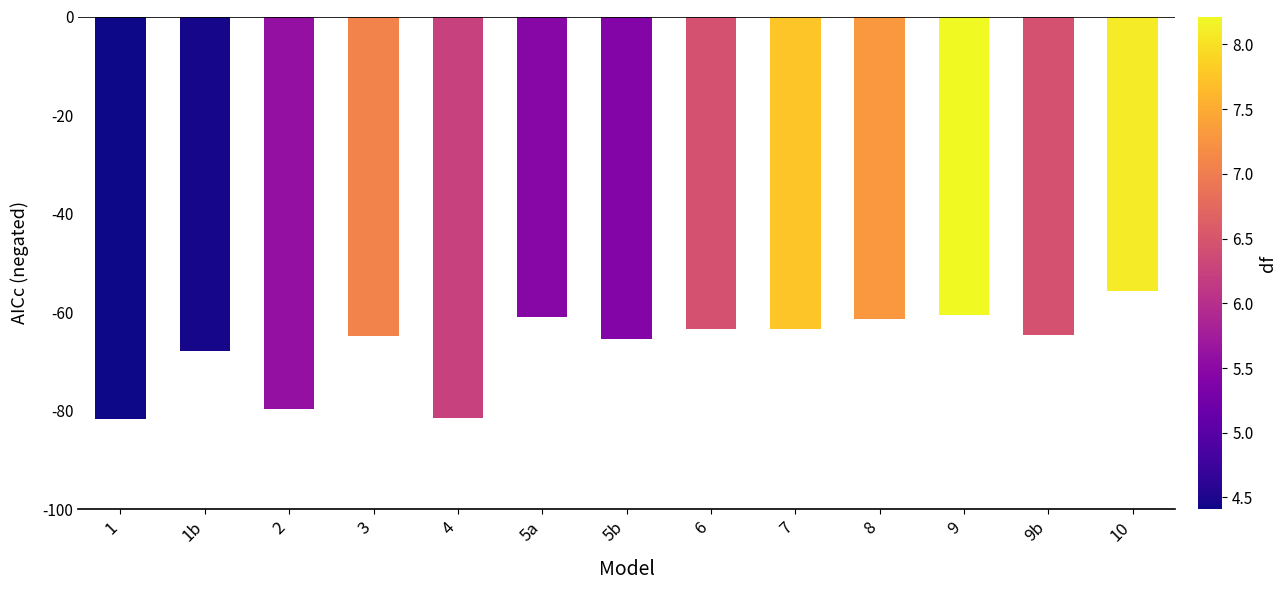

The chart shows a value of -79.7 at 2. True or false?

True